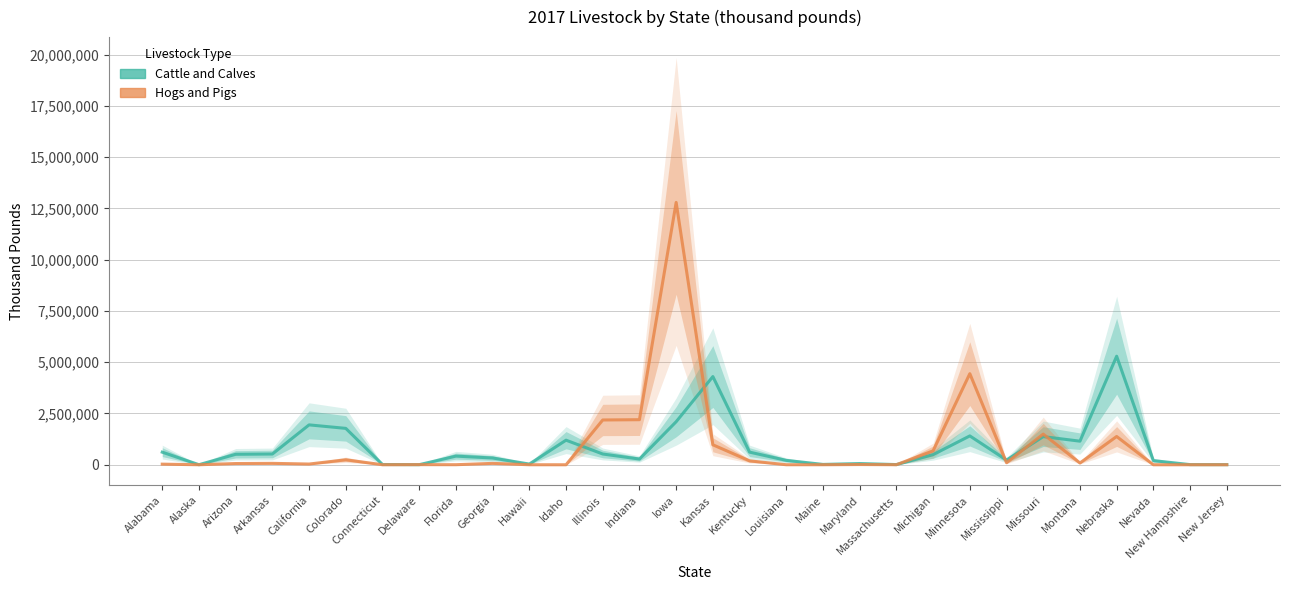

At which label is Hogs and Pigs closest to 6395459?

Minnesota